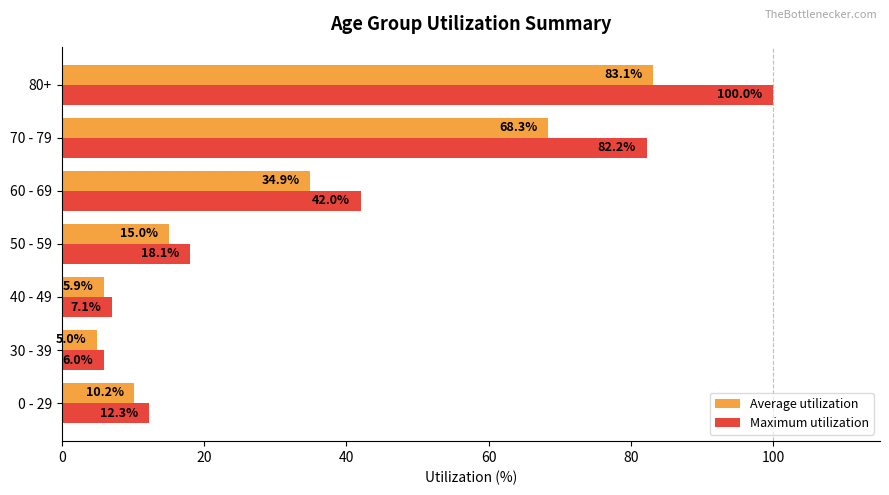

True or false: Average utilization has a value of 5.9 at 40 - 49.

True